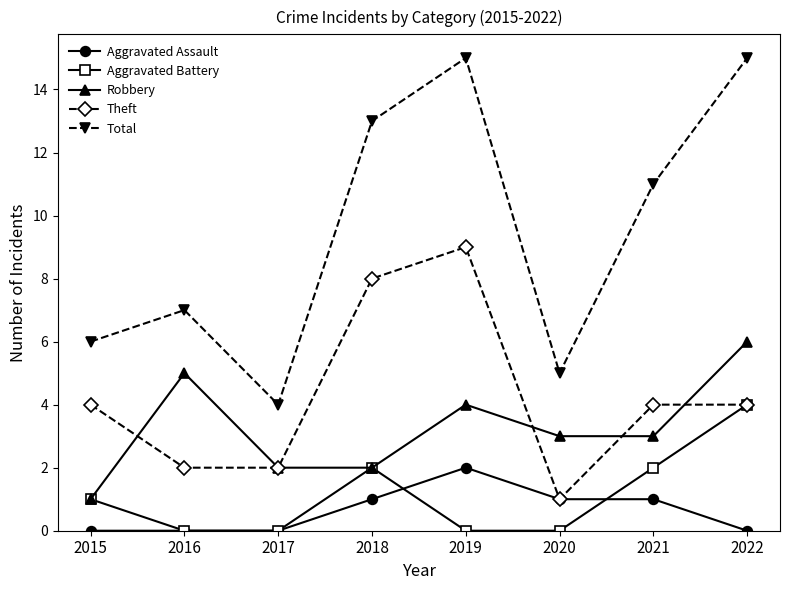

Is it true that Total equals 11 at 2021?

True